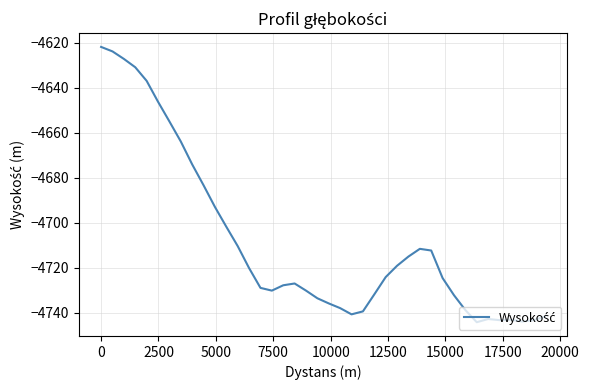

What is the minimum value shown in the chart?

-4744.1